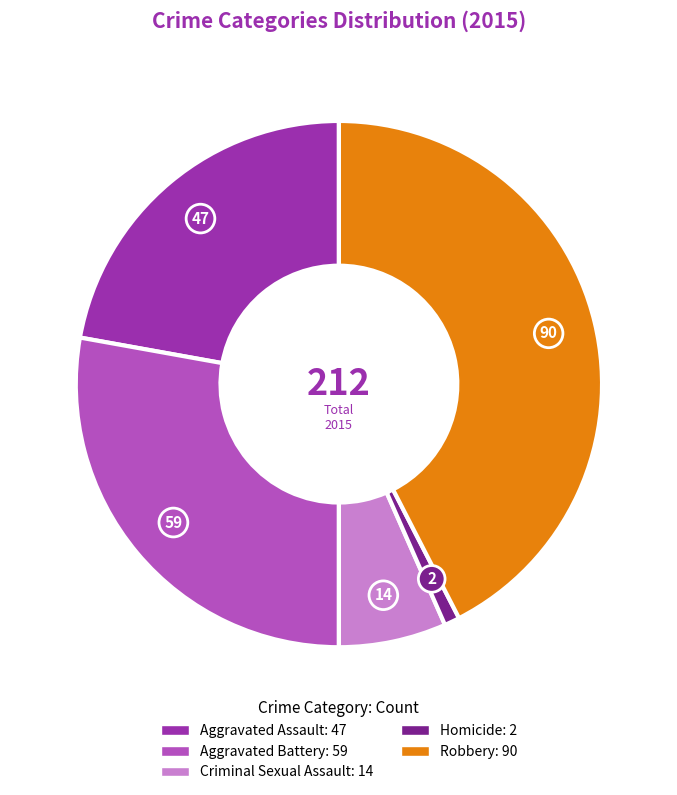

Is the sum of Aggravated Battery and Criminal Sexual Assault greater than half?

No